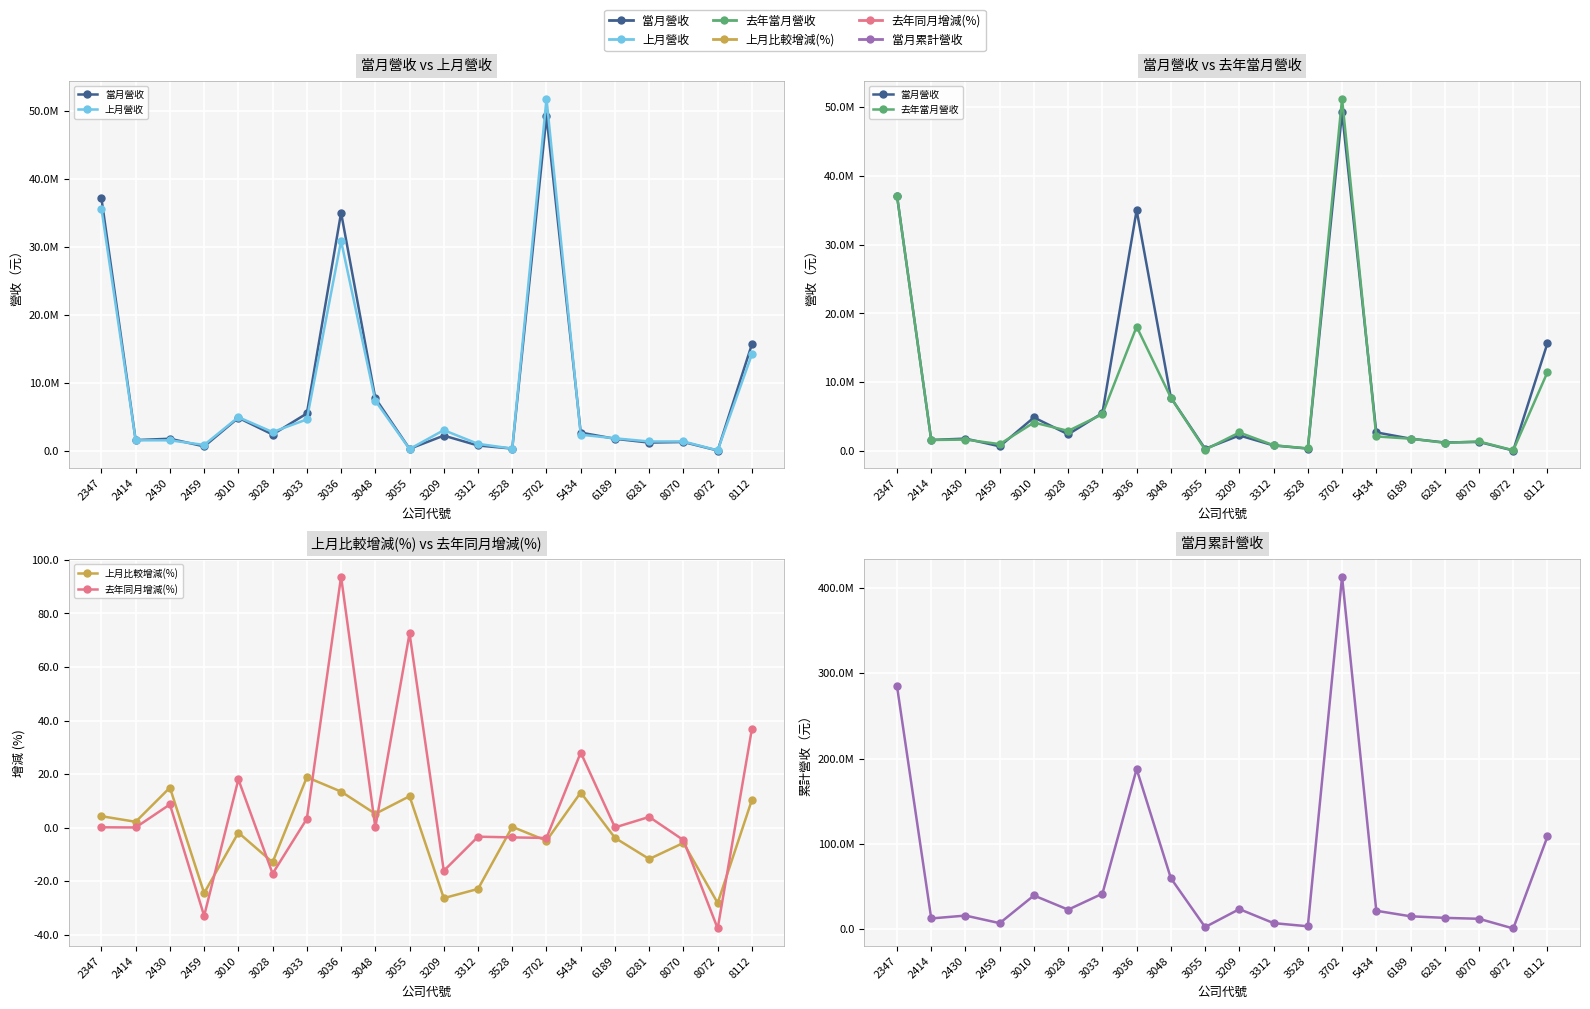

At which category is the sum across all series the highest?

3702